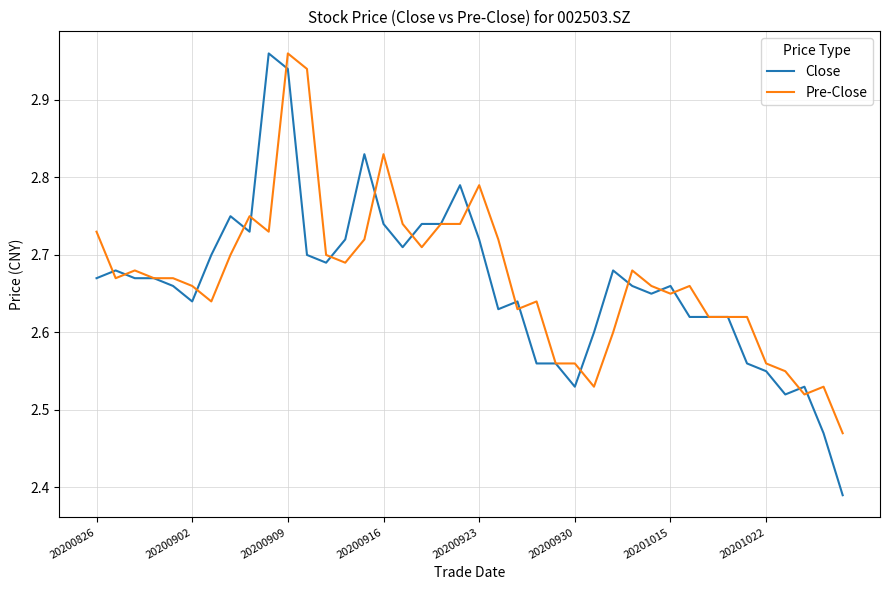

Which series has the widest spread of values?

Close